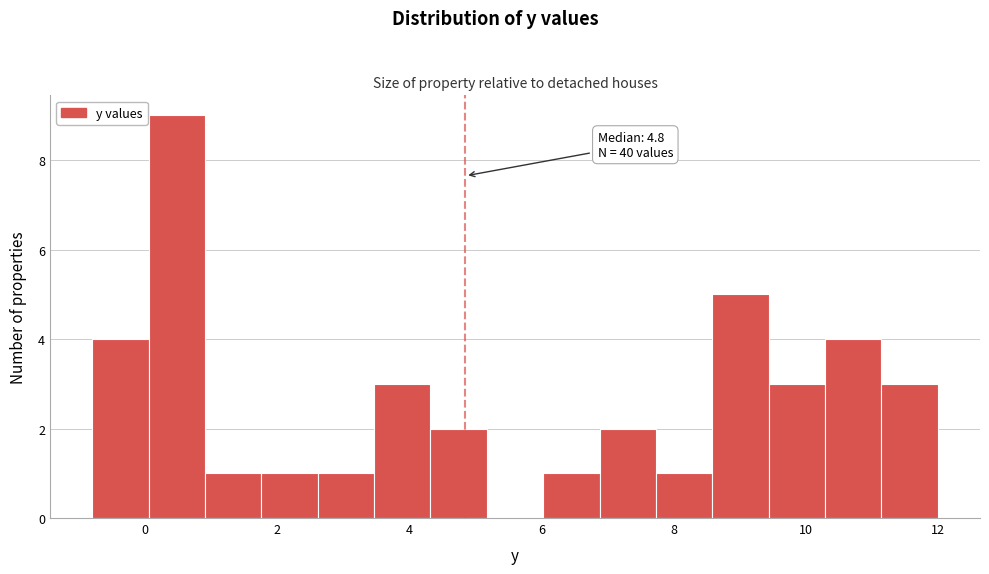

Over which range of the x-axis is the bar tallest?

0.0 to 1.0